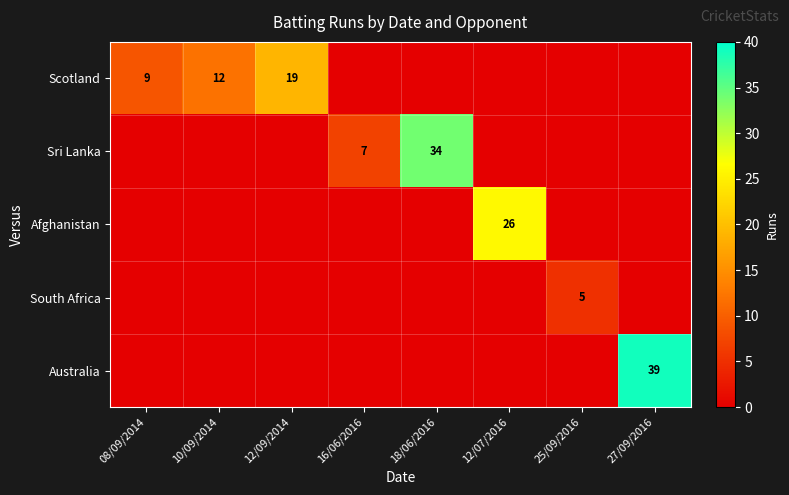

The value of South Africa at 25/09/2016 is 7. True or false?

False